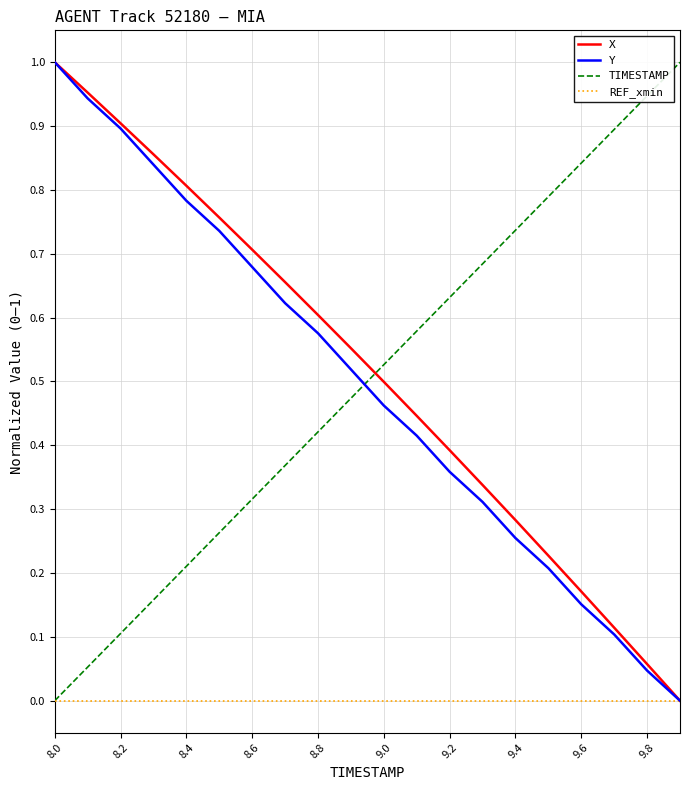

True or false: TIMESTAMP and X cross at least once.

True